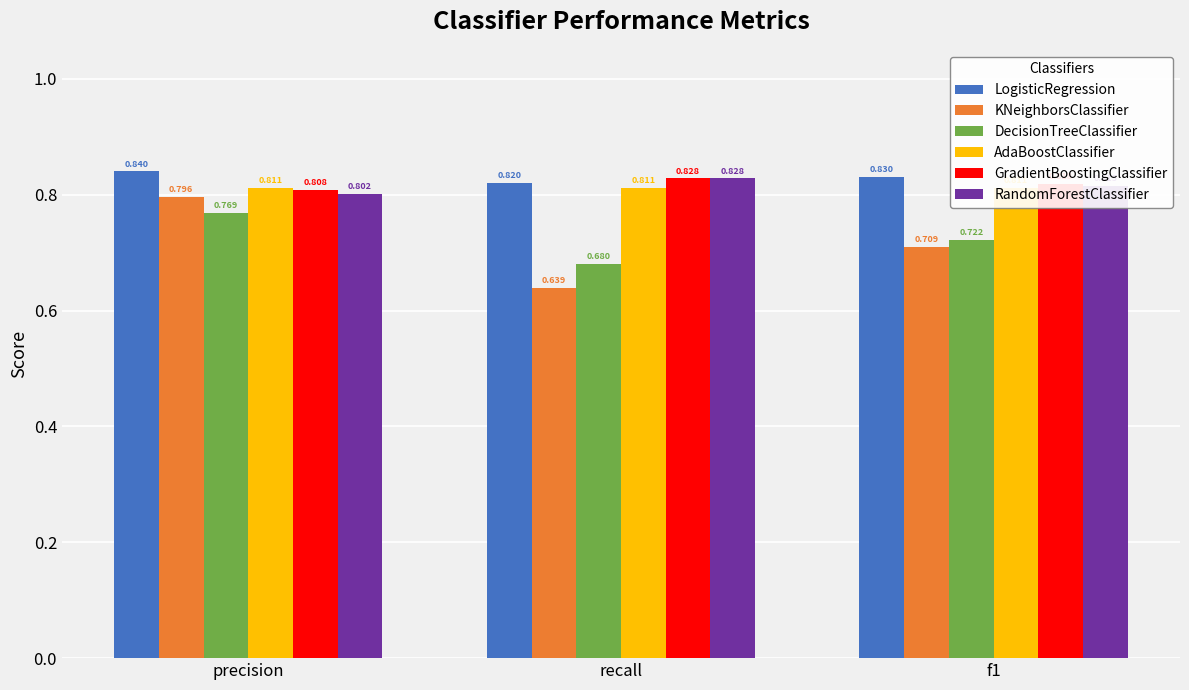

What is the value of the AdaBoostClassifier bar at the 1st from the left?

0.8